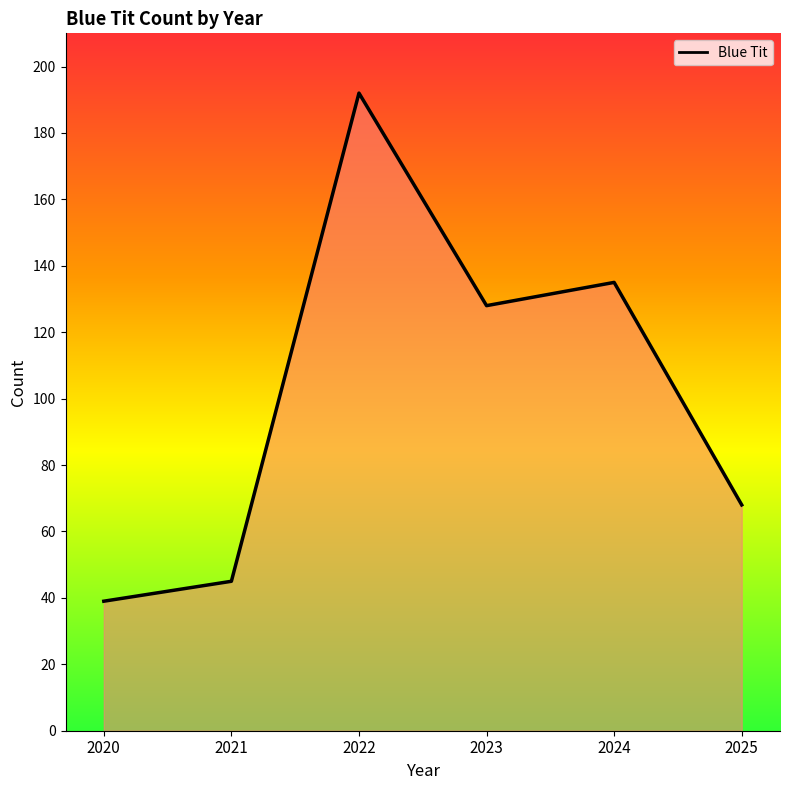

True or false: the data shows 54 at 2020.

False